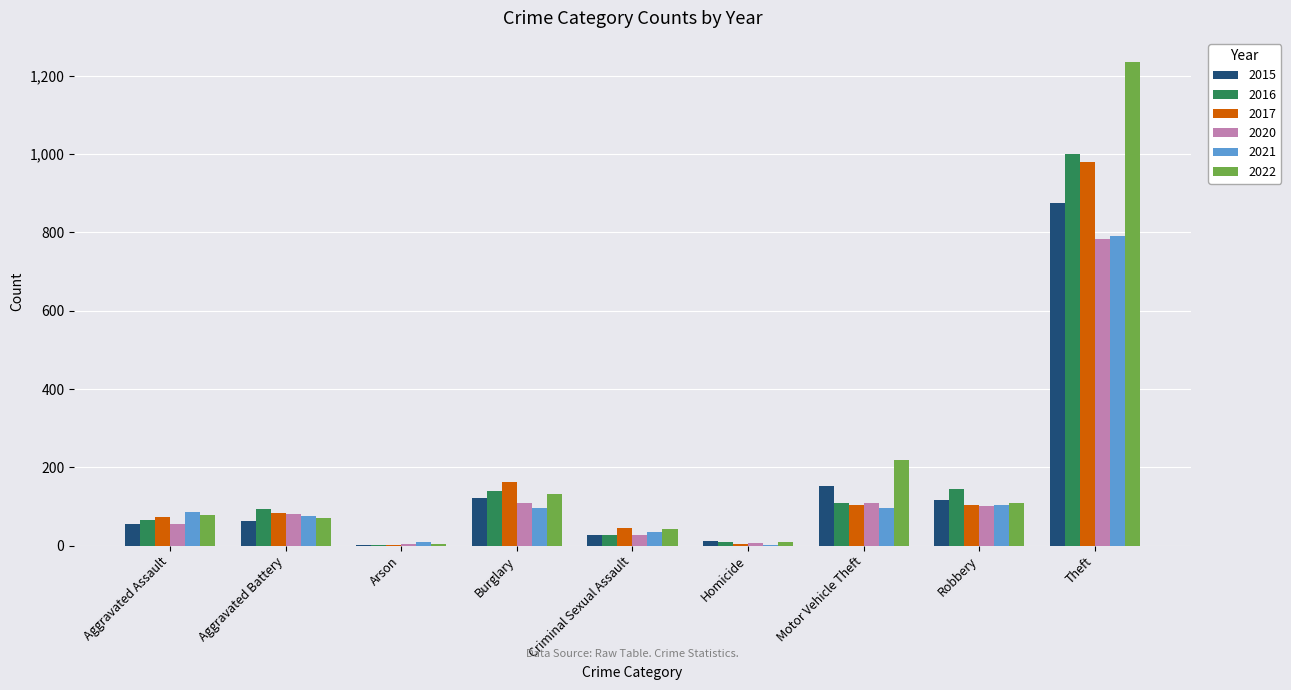

What is the maximum value for 2016?

999